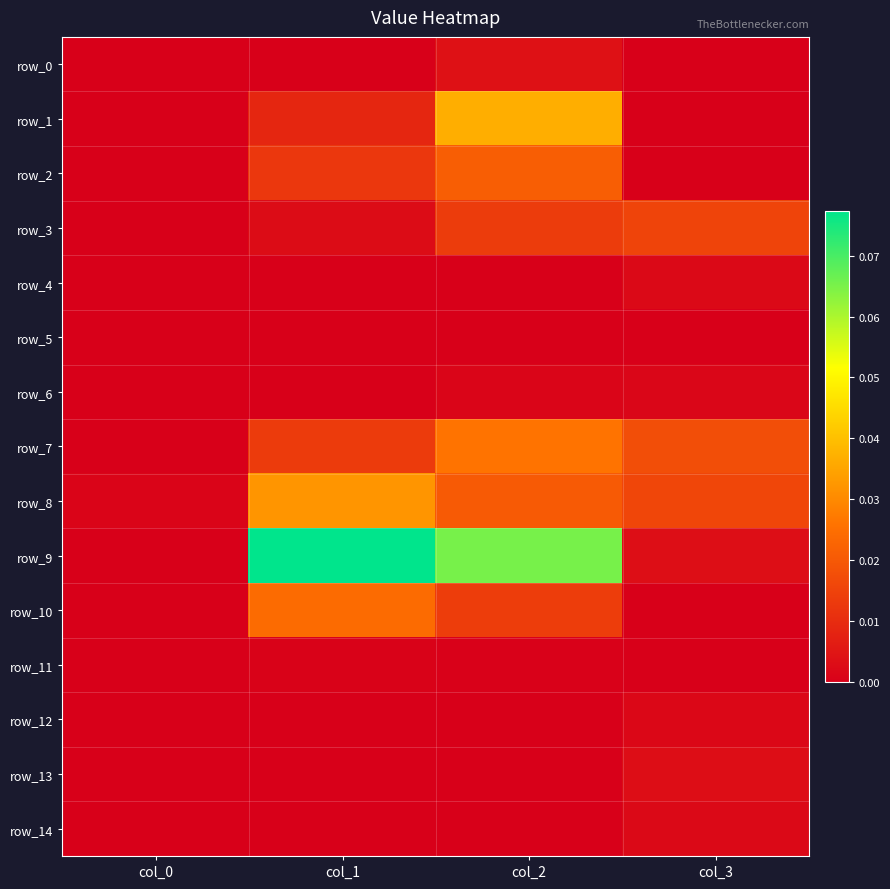

Reading left to right, extract all data points from this chart.

row_0: 0.0	0.0	0.0	0.0
row_1: 0.0	0.0	0.0	0.0
row_2: 0.0	0.0	0.0	0.0
row_3: 0.0	0.0	0.0	0.0
row_4: 0.0	0.0	0.0	0.0
row_5: 0.0	0.0	0.0	0.0
row_6: 0.0	0.0	0.0	0.0
row_7: 0.0	0.0	0.0	0.0
row_8: 0.0	0.0	0.0	0.0
row_9: 0.0	0.1	0.1	0.0
row_10: 0.0	0.0	0.0	0.0
row_11: 0.0	0.0	0.0	0.0
row_12: 0.0	0.0	0.0	0.0
row_13: 0.0	0.0	0.0	0.0
row_14: 0.0	0.0	0.0	0.0